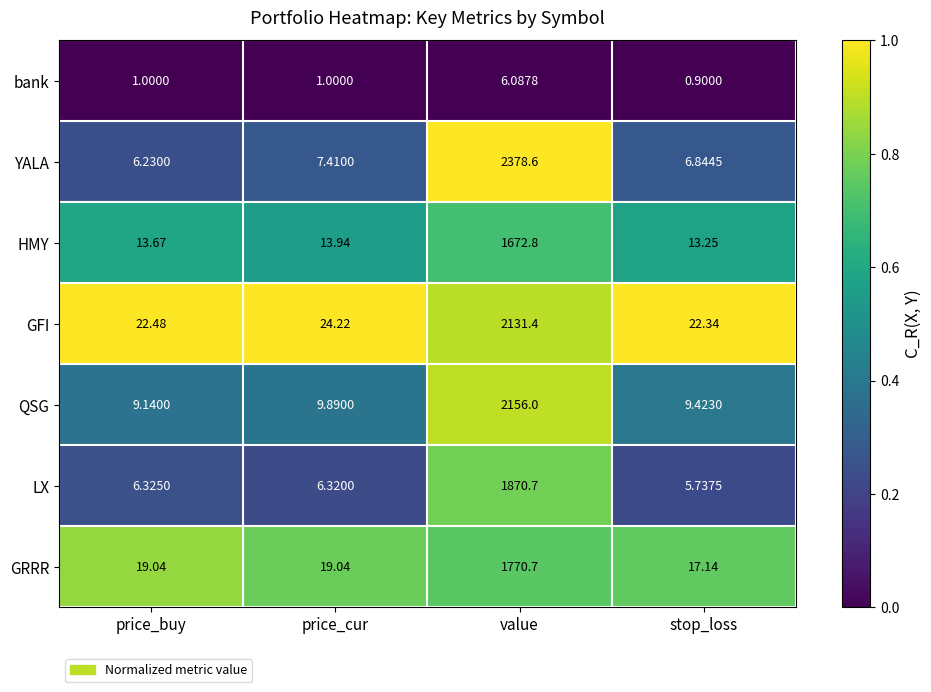

Which category has the highest value in the GFI series?

value